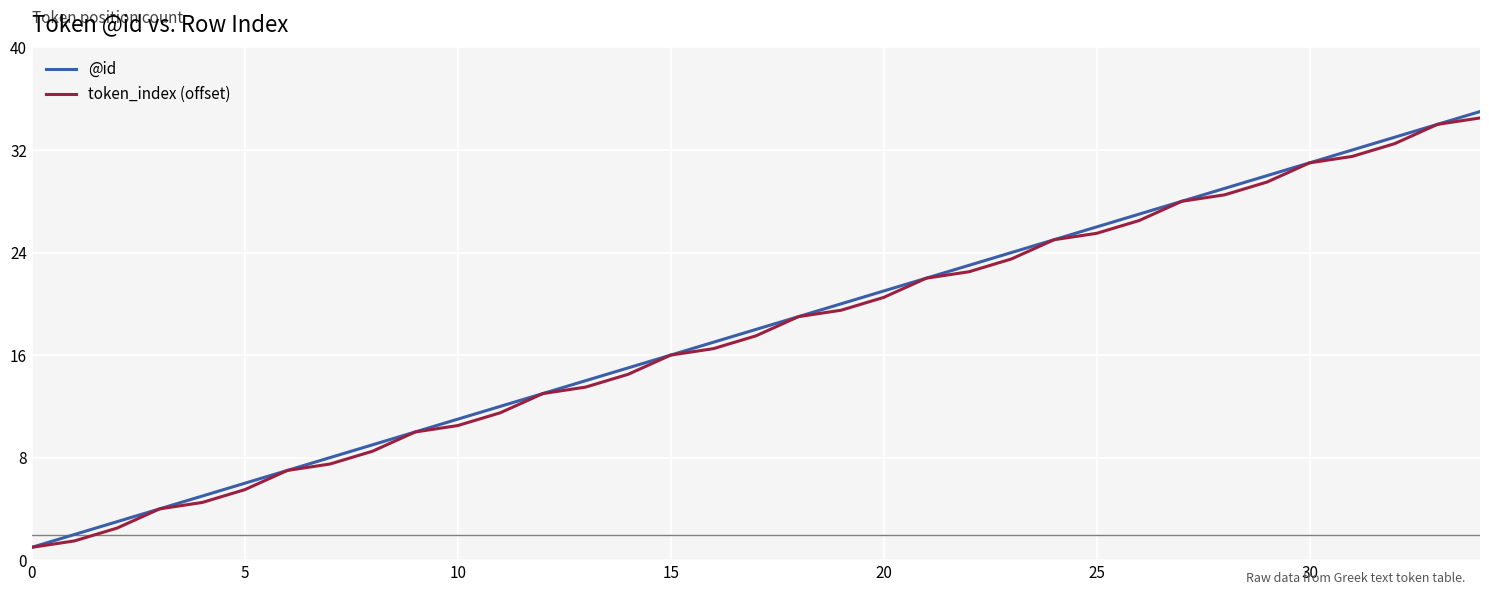

Which series has the largest range (max minus min)?

@id